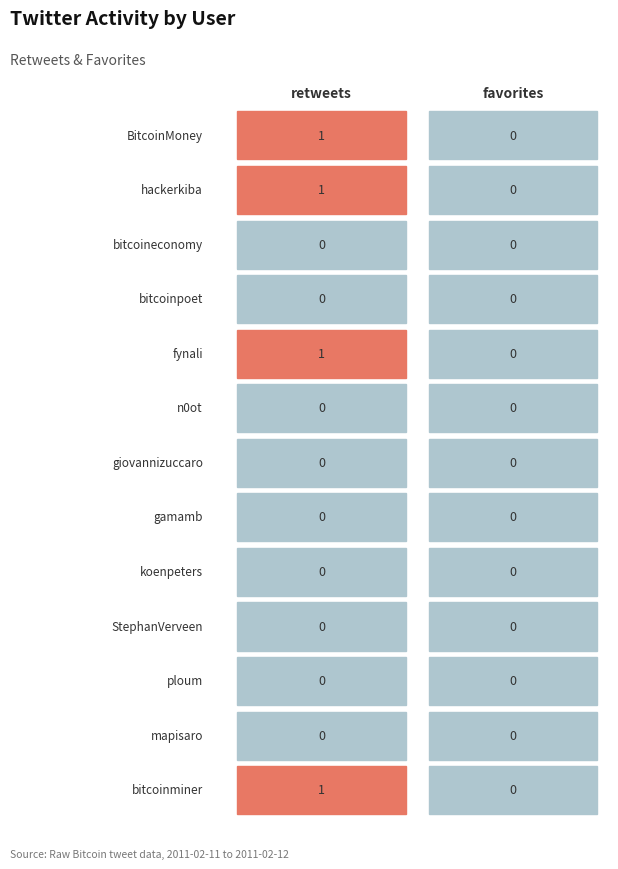

How many fynali values are between 0 and 1?

2